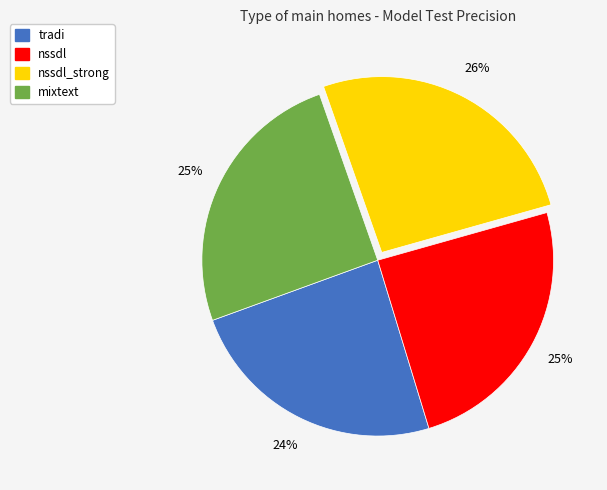

How many segments does this pie chart have?

4